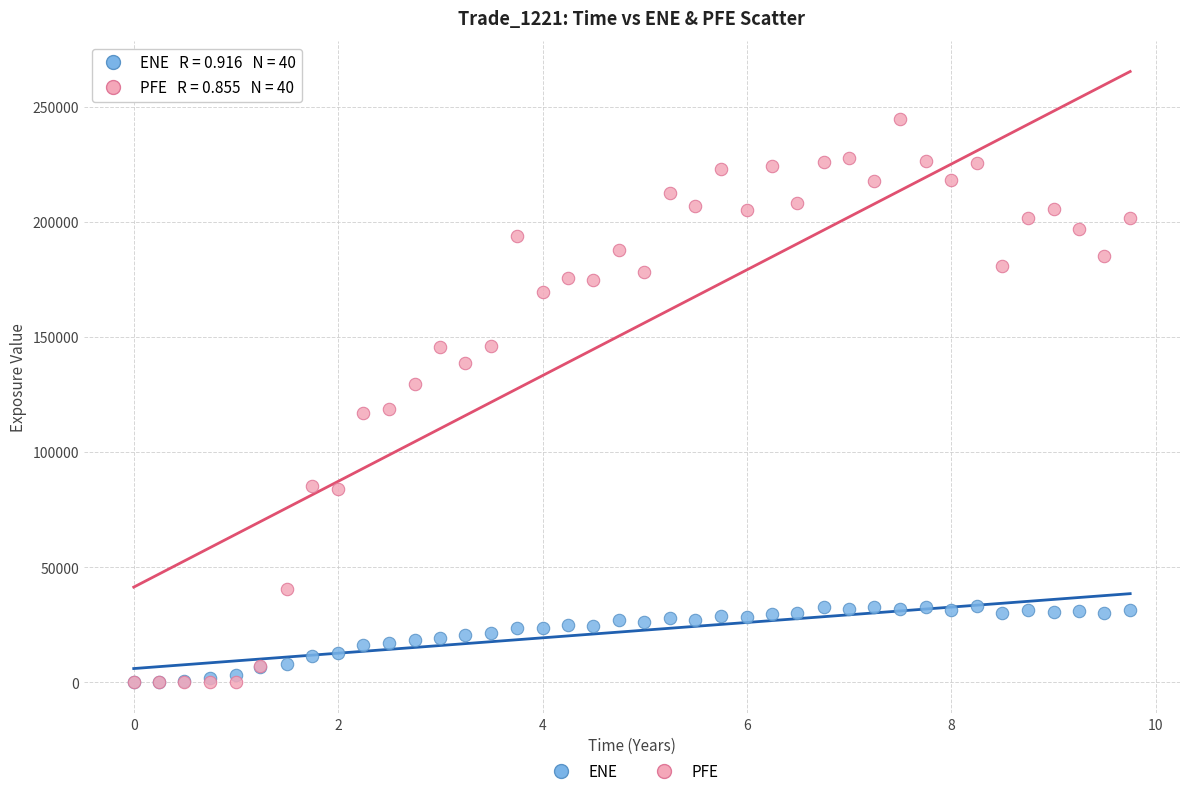

What are all the series names shown in the legend?

ENE, PFE